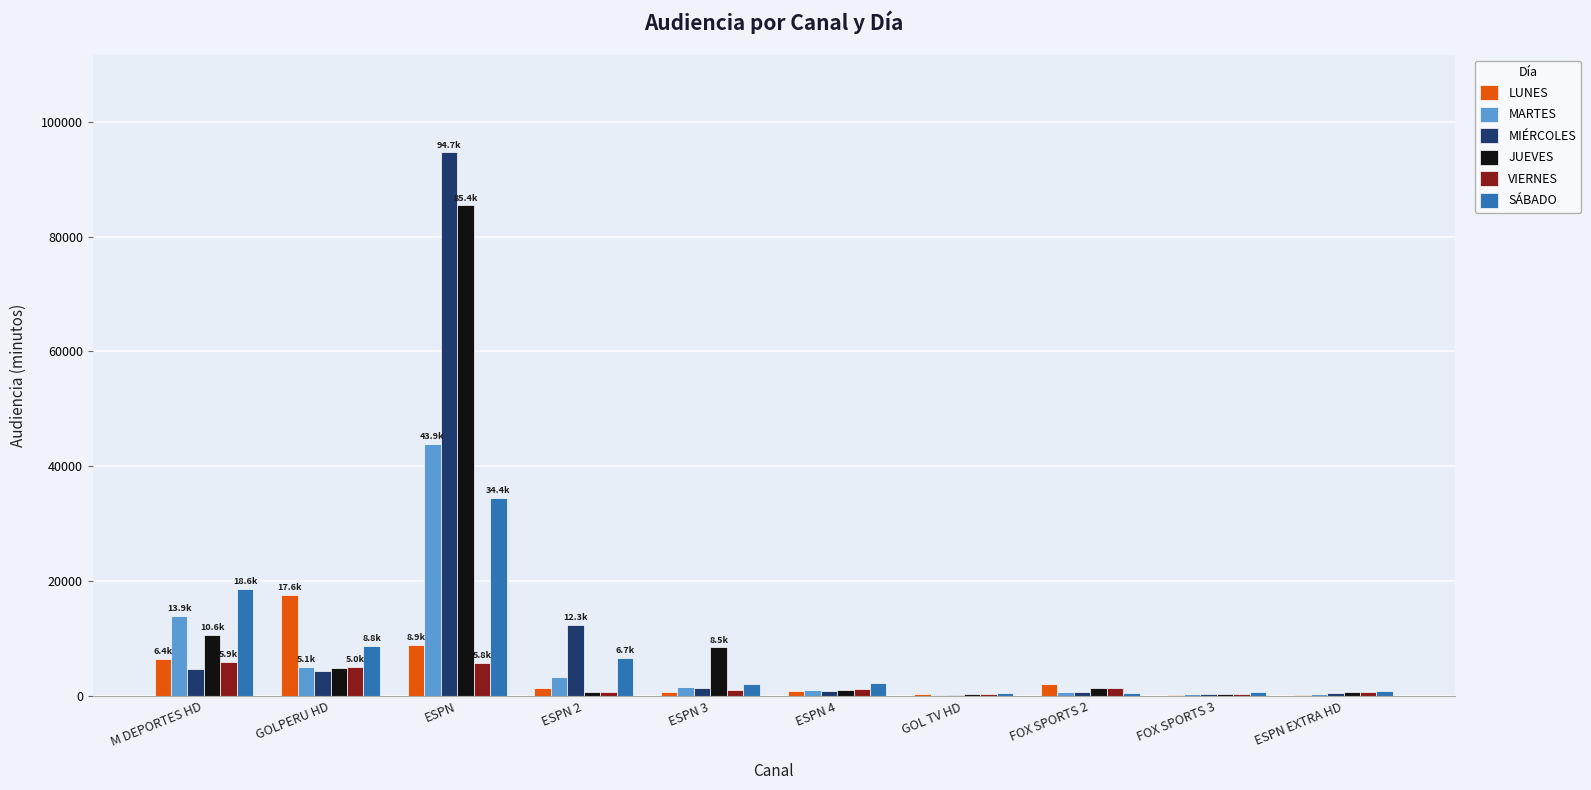

How many distinct data groups are displayed?

6